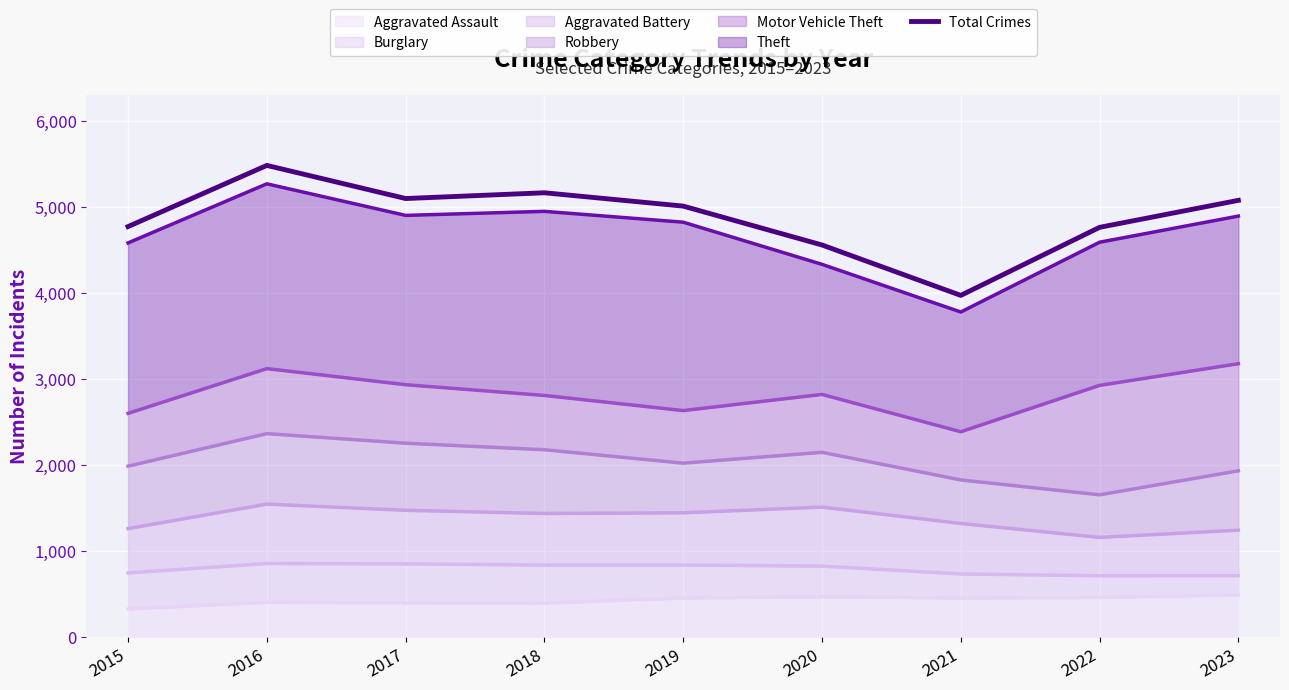

List the labels in order of value, smallest first.

2021, 2020, 2022, 2015, 2019, 2023, 2017, 2018, 2016